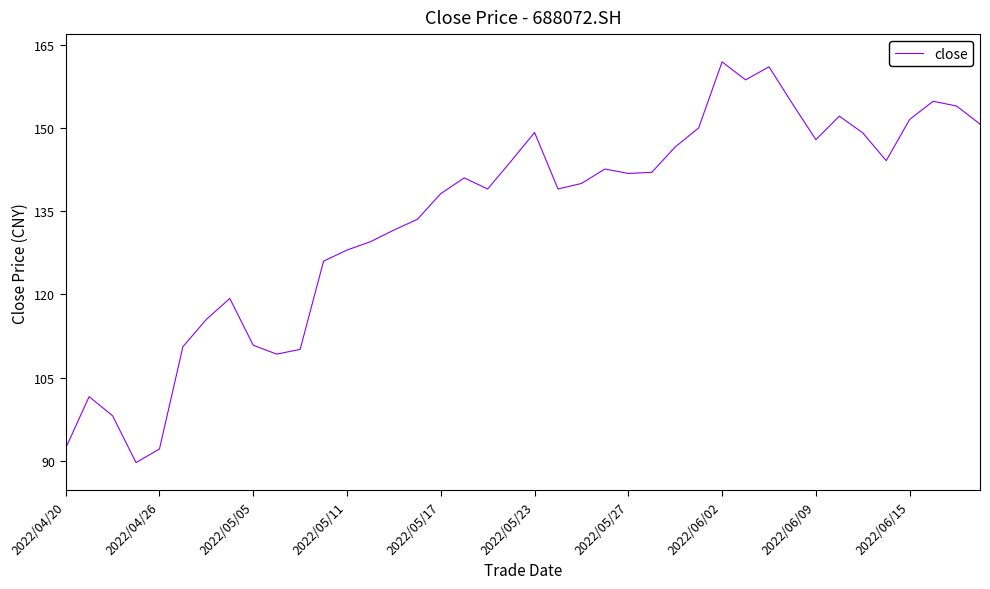

How many series are shown in this chart?

1